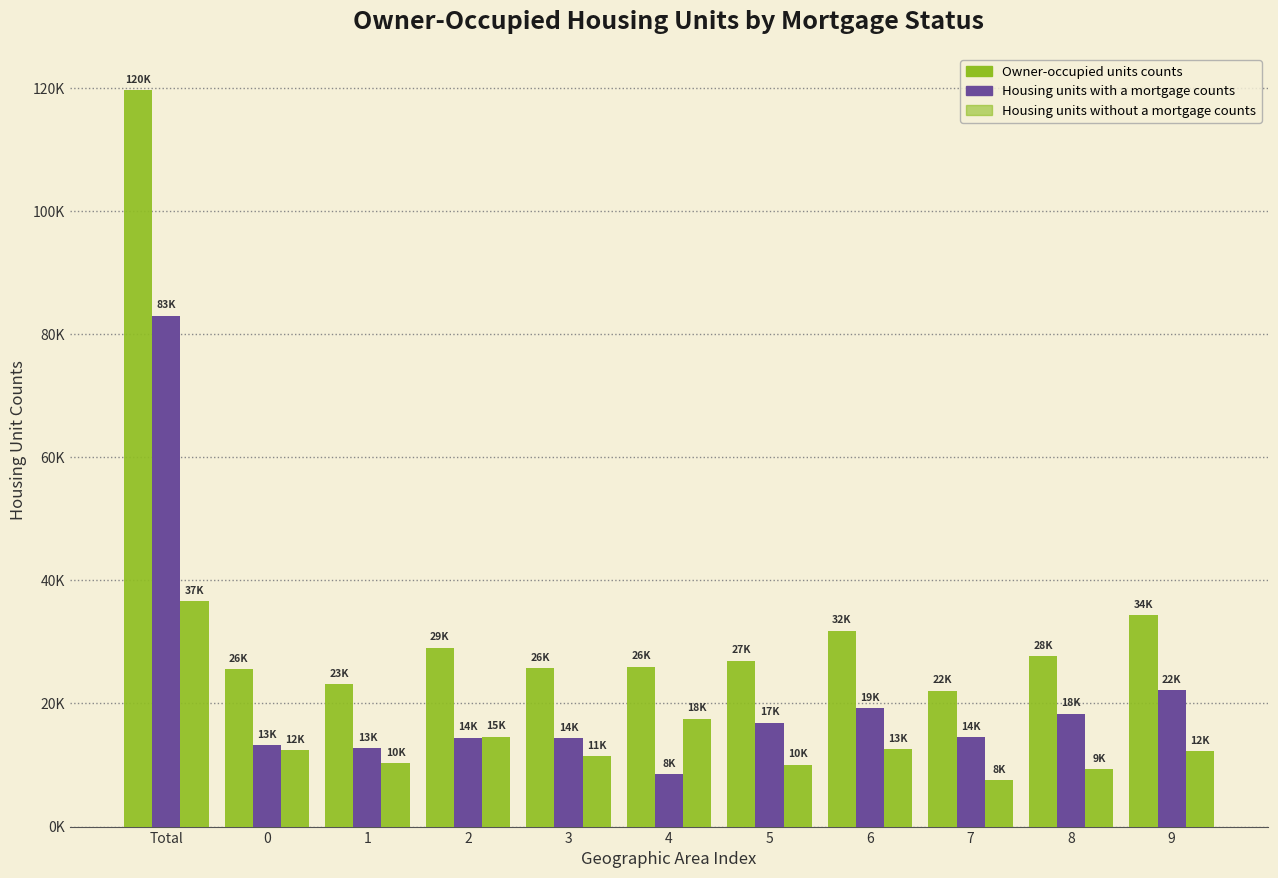

Does the chart contain stacked bars?

No